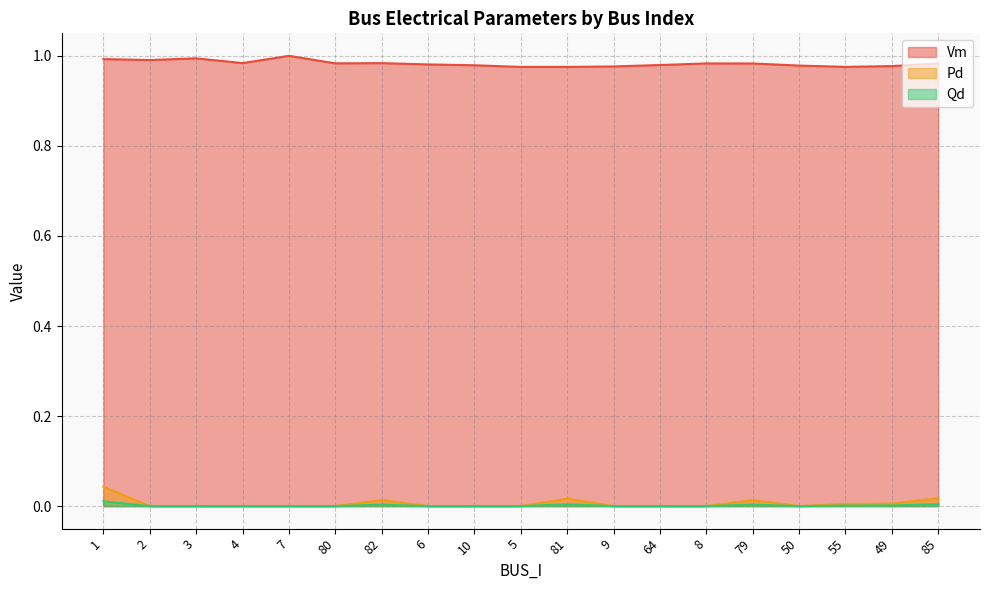

How many interior local valleys does the Vm series have?

5